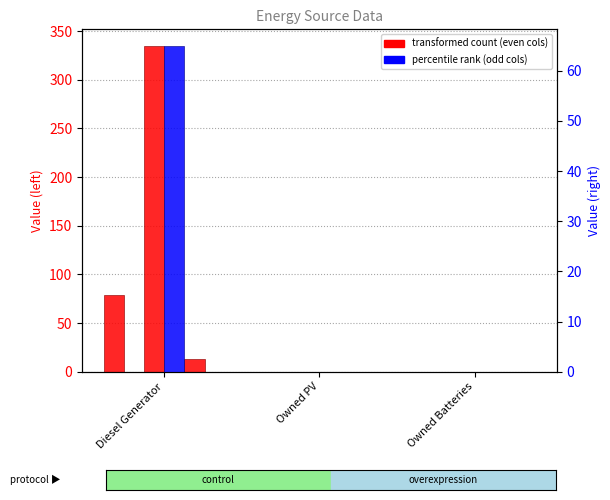

What is the label of the 1st bar from the left?

Diesel Generator